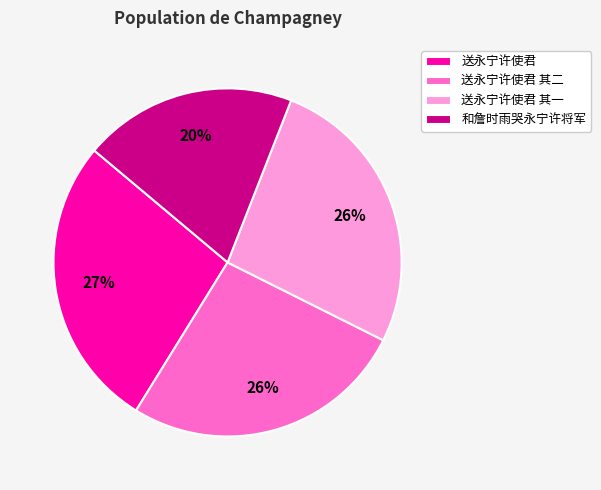

To the nearest percent, what percentage of the pie is 送永宁许使君 其一?

26%